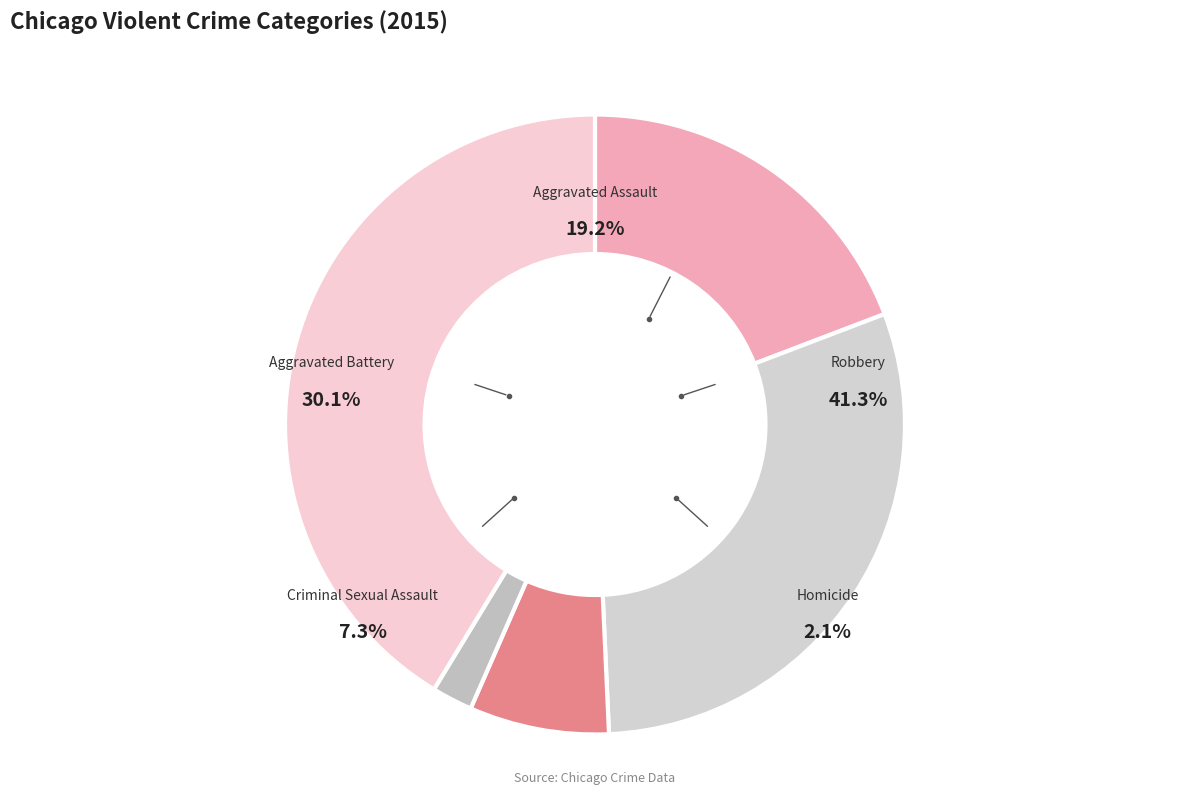

What is the ratio of the value at Homicide to the value at Aggravated Assault?

0.1